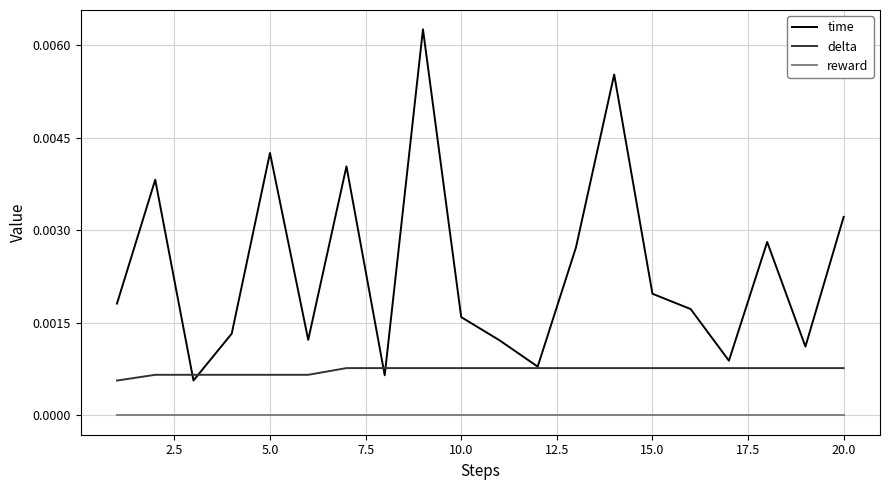

Count the number of data series in this chart.

3